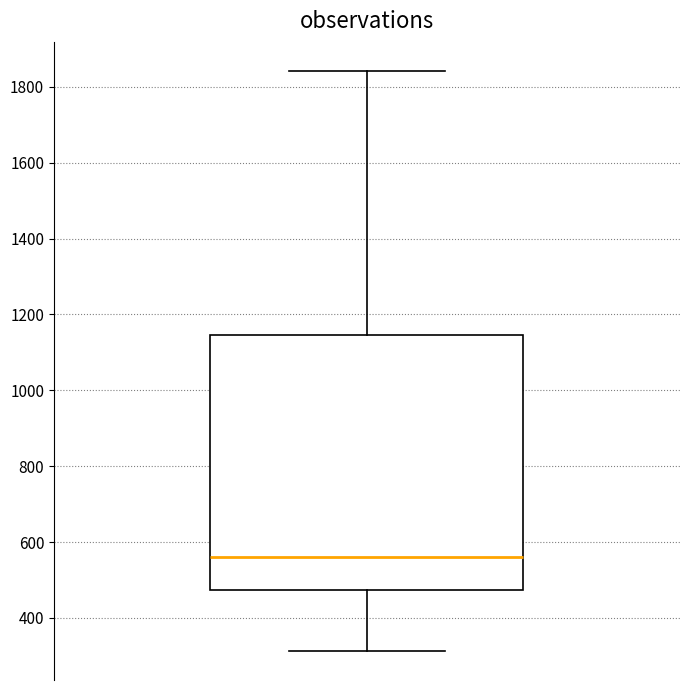

Where is the upper edge of the box on the y-axis? The values are not printed on the chart, so give them approximately, as read against the axis.

1140